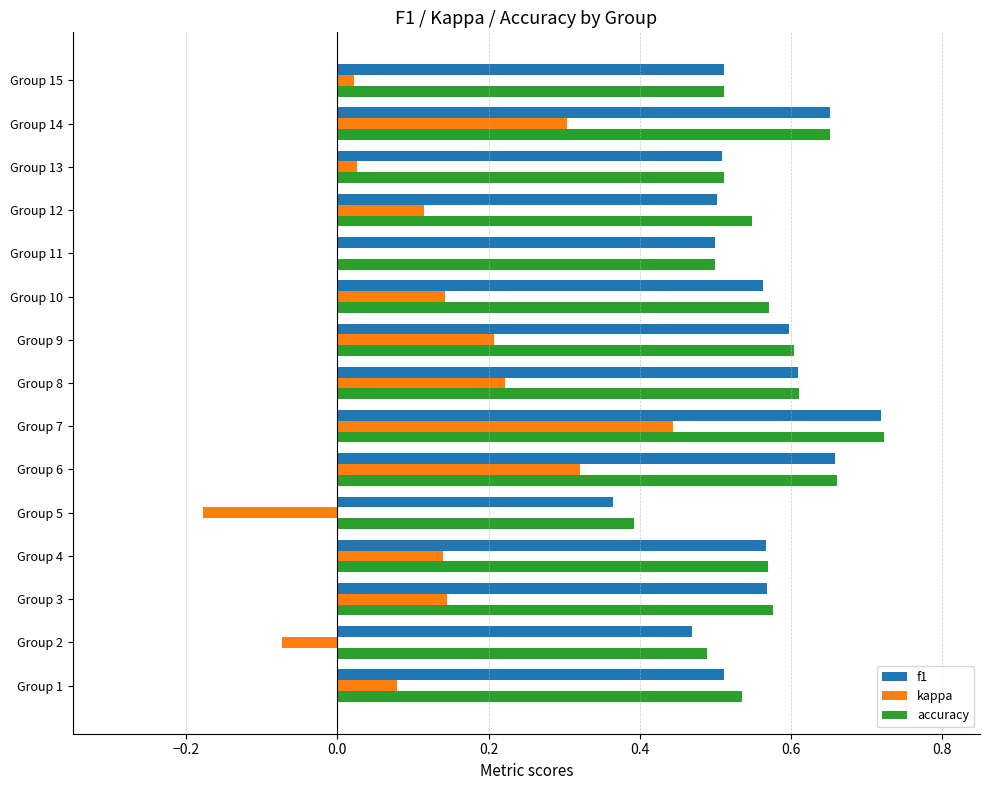

At which category does the chart reach its peak across all series?

Group 7